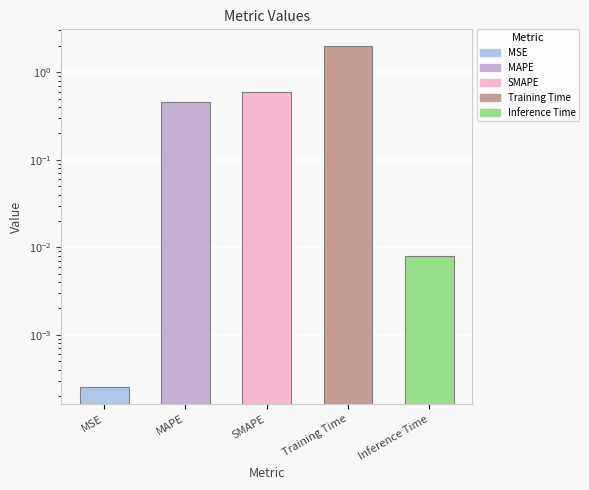

Which category has the lowest value across all series?

MSE